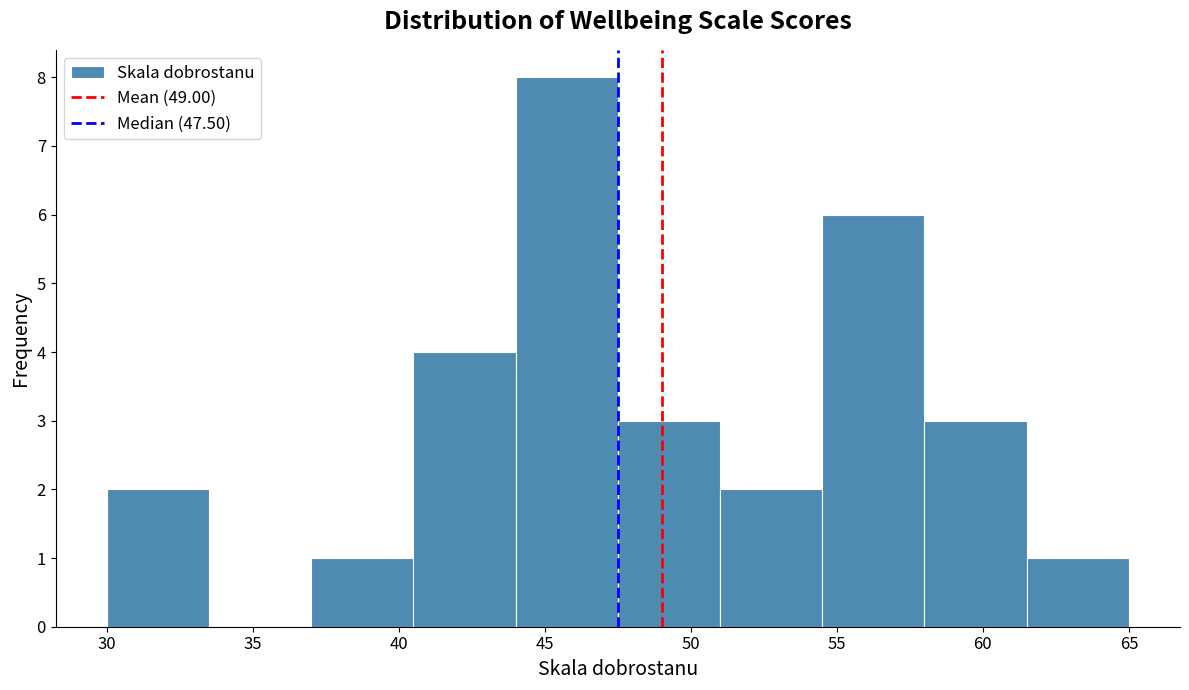

Reading left to right, list every bar in this chart as the range it spans on the x-axis followed by its height. The values are not printed on the chart, so give them approximately, as read against the axis.

30.0 to 33.5: 2
33.5 to 37.0: 0
37.0 to 40.5: 1
40.5 to 44.0: 4
44.0 to 47.5: 8
47.5 to 51.0: 3
51.0 to 54.5: 2
54.5 to 58.0: 6
58.0 to 61.5: 3
61.5 to 65.0: 1